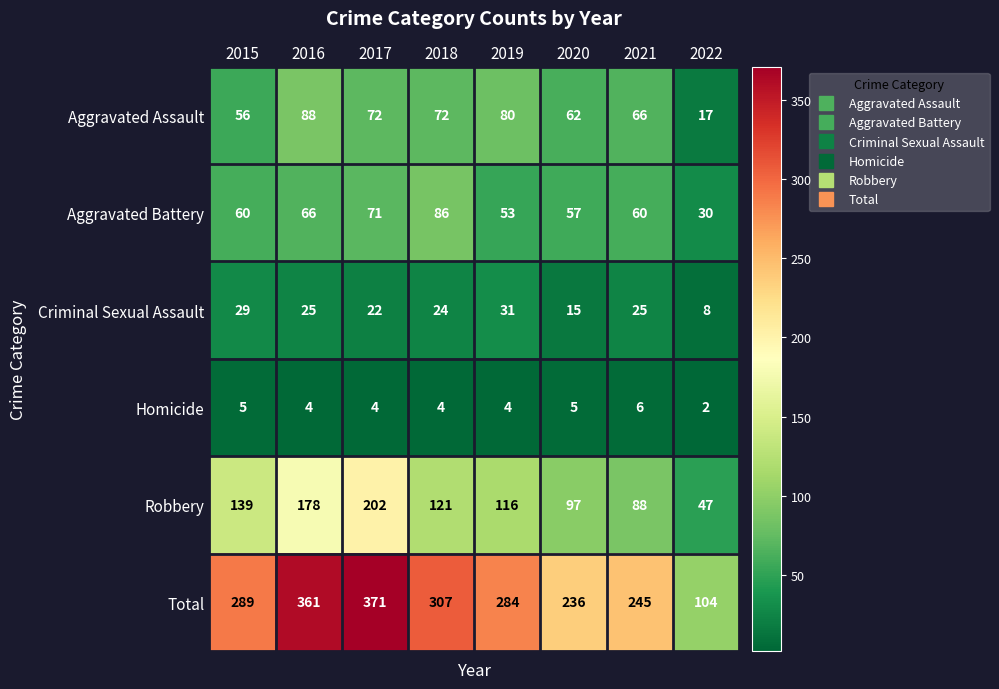

What is the approximate value of Criminal Sexual Assault at 2018, to the nearest 10?

20